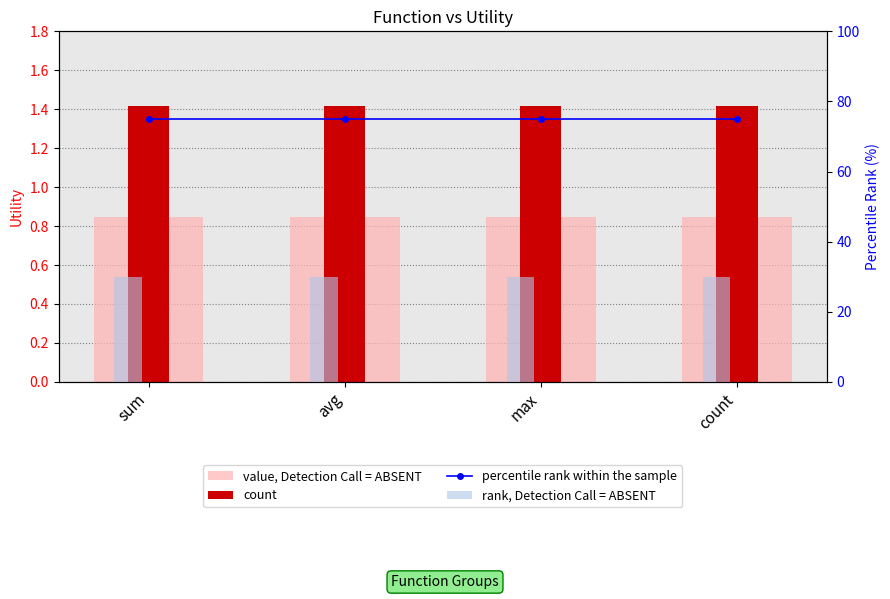

The value, Detection Call = ABSENT series shows 1.5 at avg. True or false?

False